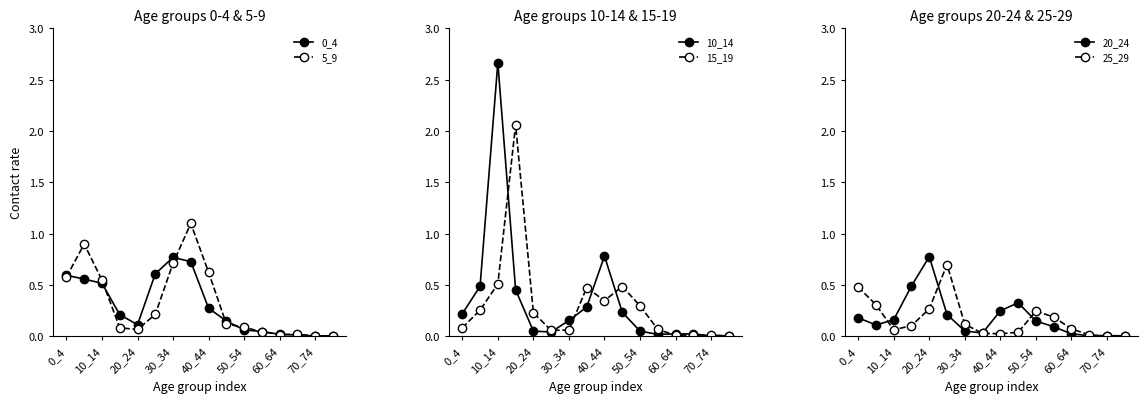

True or false: 15_19 has more than 1 interior local peaks.

True